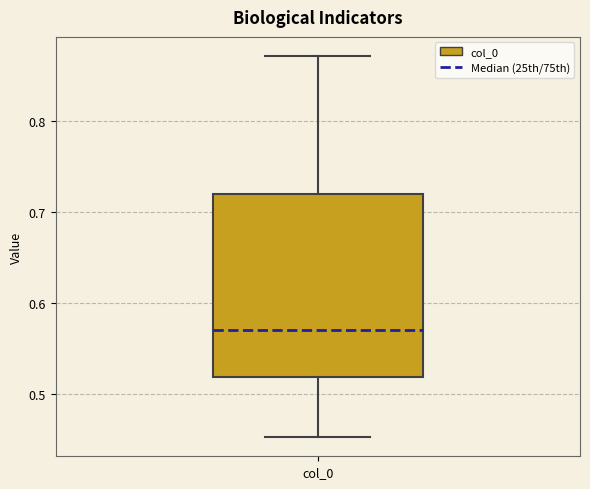

Transcribe this box plot: give where the median line is, the range the box spans, and where the two whiskers end, as read against the y-axis. The values are not printed on the chart, so give them approximately, as read against the axis.

median 0.57, box 0.52 to 0.72, whiskers 0.45 to 0.87